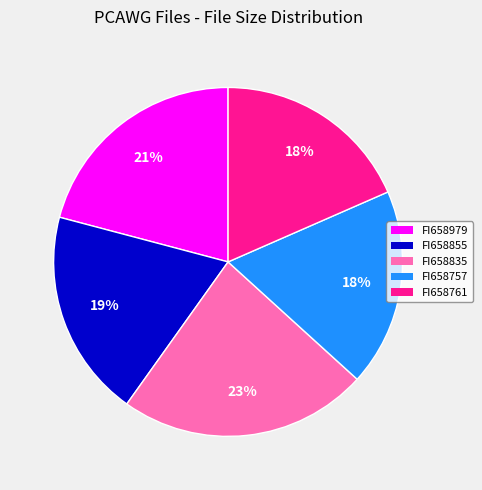

Do FI658757 and FI658761 together represent more than half of the pie?

No